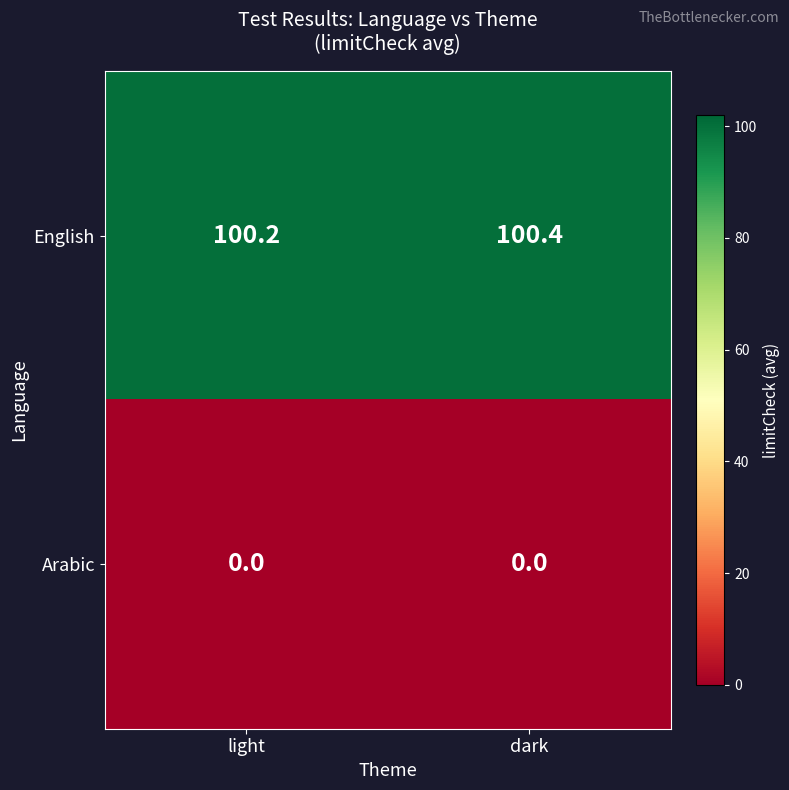

Which category has the highest value across all series?

dark